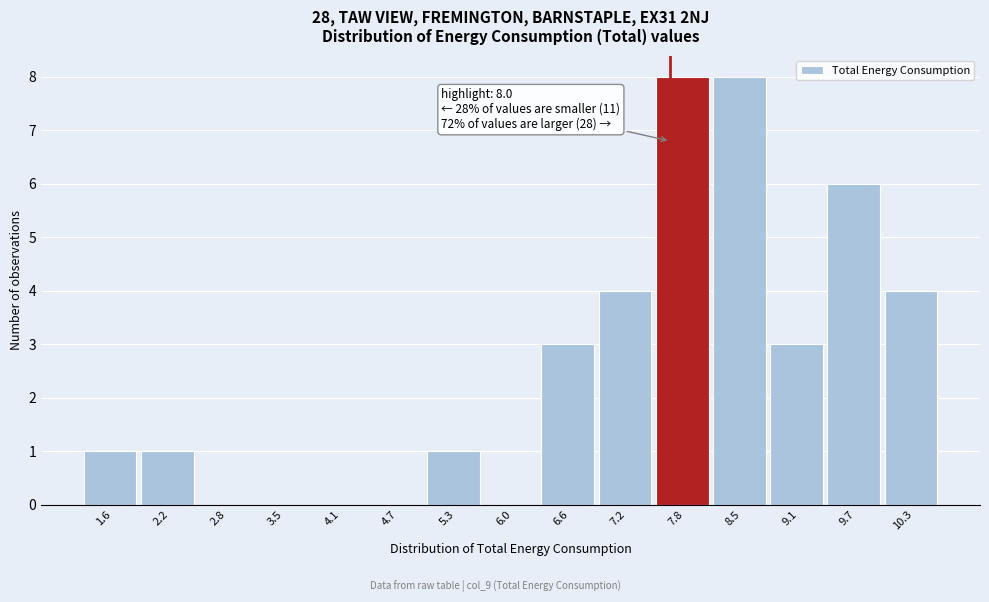

Reading left to right, transcribe all the data shown in this chart.

1.6=1	2.2=1	2.8=0	3.5=0	4.1=0	4.7=0	5.3=1	6.0=0	6.6=3	7.2=4	7.8=8	8.5=8	9.1=3	9.7=6	10.3=4